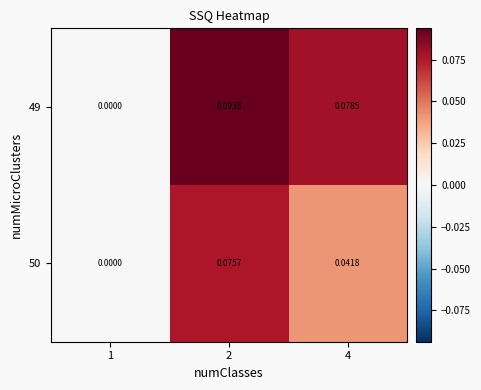

Is the value of 49 at 4 greater than the value of 50 at 4?

Yes